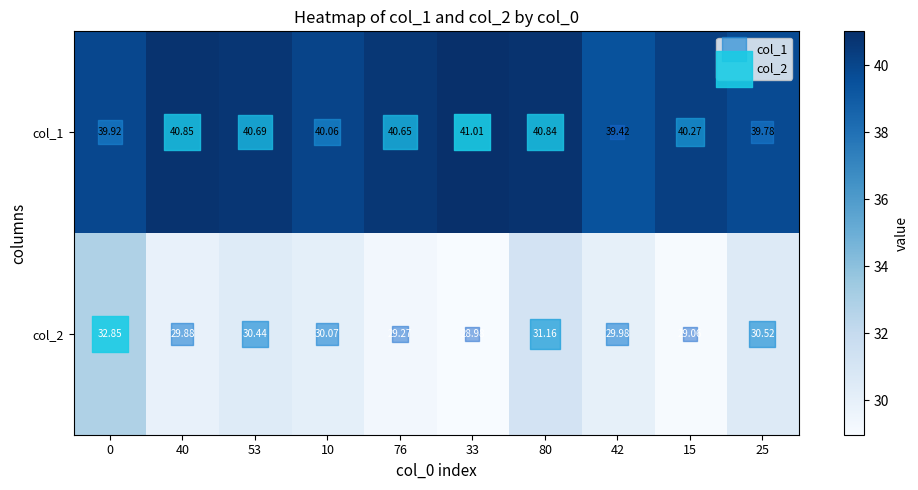

Is the value of col_1 at 40 greater than the value of col_2 at 80?

Yes